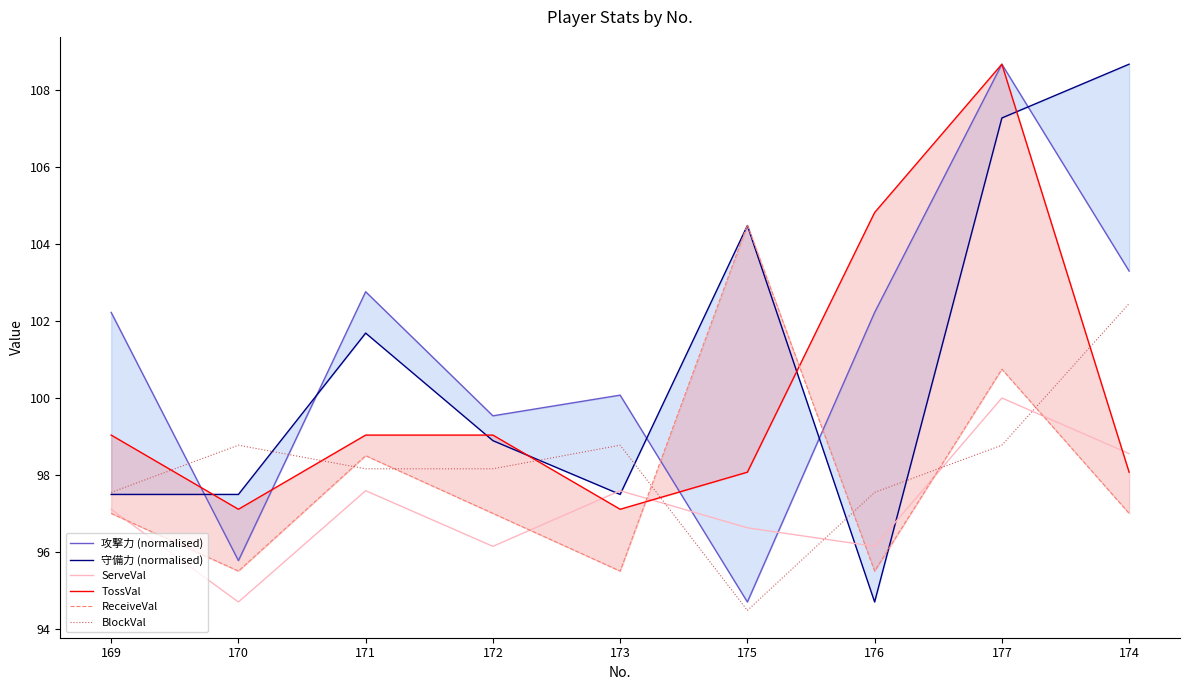

What is the label of the 1st point from the left?

169